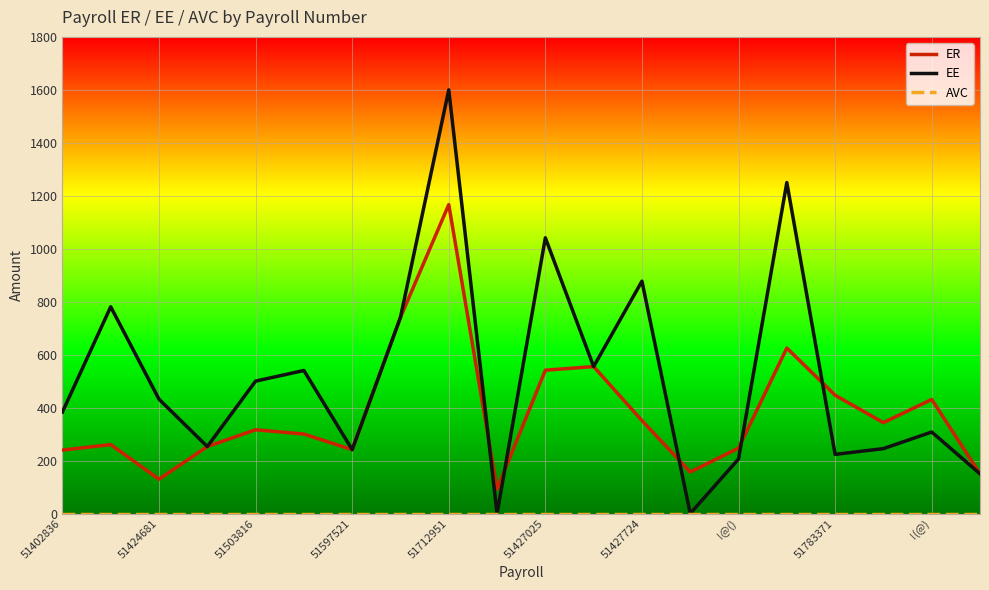

How many values in the ER series are below 316?

10